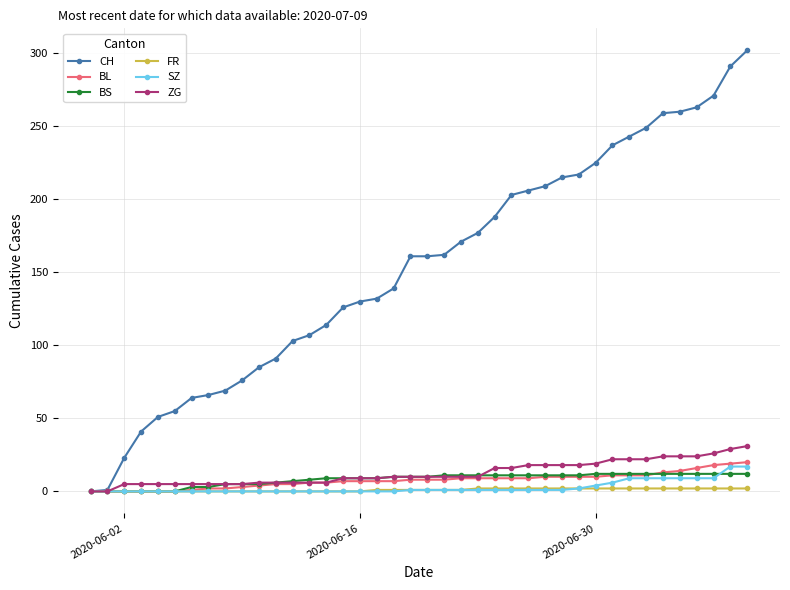

Which series has the largest total across all categories?

CH